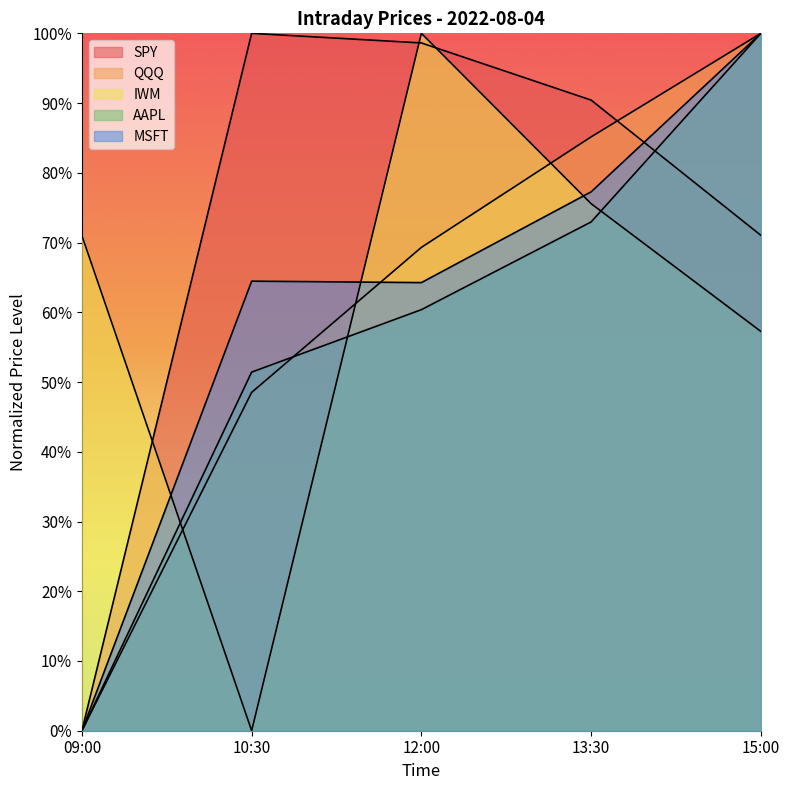

Reading left to right, what are all the values shown in this chart?

SPY: 09:00=0.0	10:30=1.0	12:00=1.0	13:30=0.9	15:00=0.7
QQQ: 09:00=0.0	10:30=0.5	12:00=0.7	13:30=0.9	15:00=1.0
IWM: 09:00=0.7	10:30=0.0	12:00=1.0	13:30=0.8	15:00=0.6
AAPL: 09:00=0.0	10:30=0.5	12:00=0.6	13:30=0.7	15:00=1.0
MSFT: 09:00=0.0	10:30=0.6	12:00=0.6	13:30=0.8	15:00=1.0